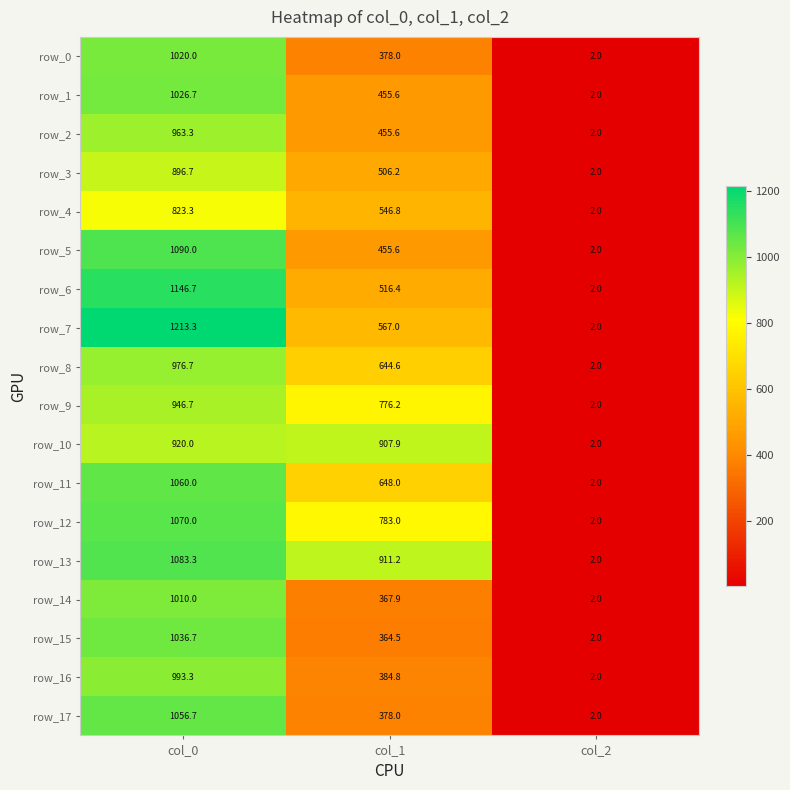

What value does the row_11 series have at col_0?

1060.0